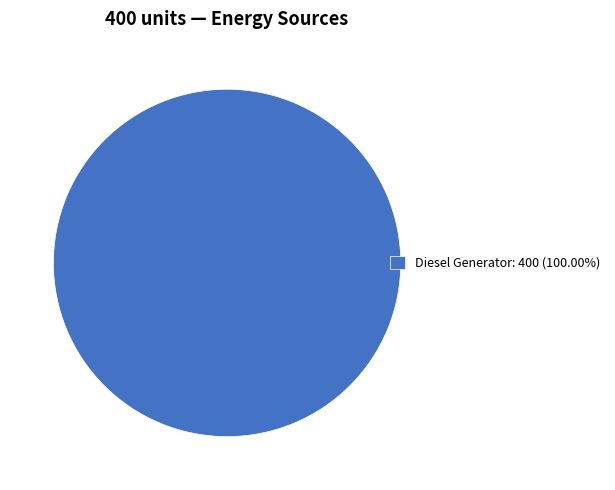

Does any single category account for the majority?

Yes